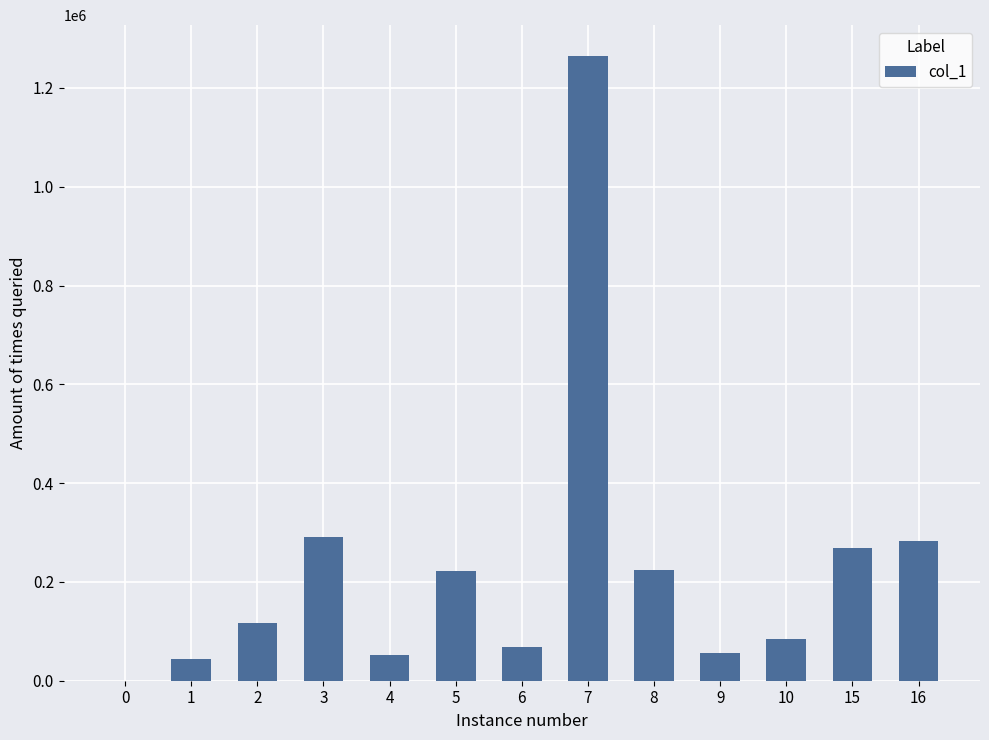

What is the sum of all values?

2976000